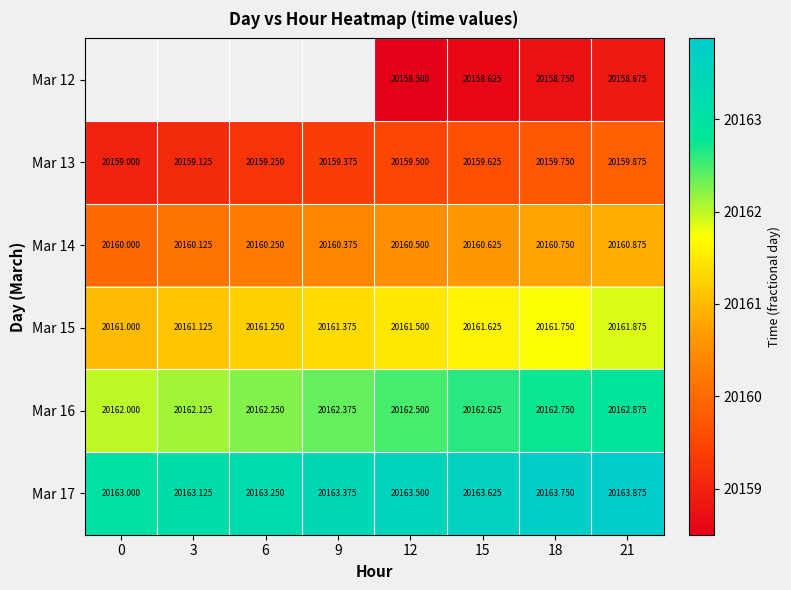

What is the smallest value displayed?

20158.5